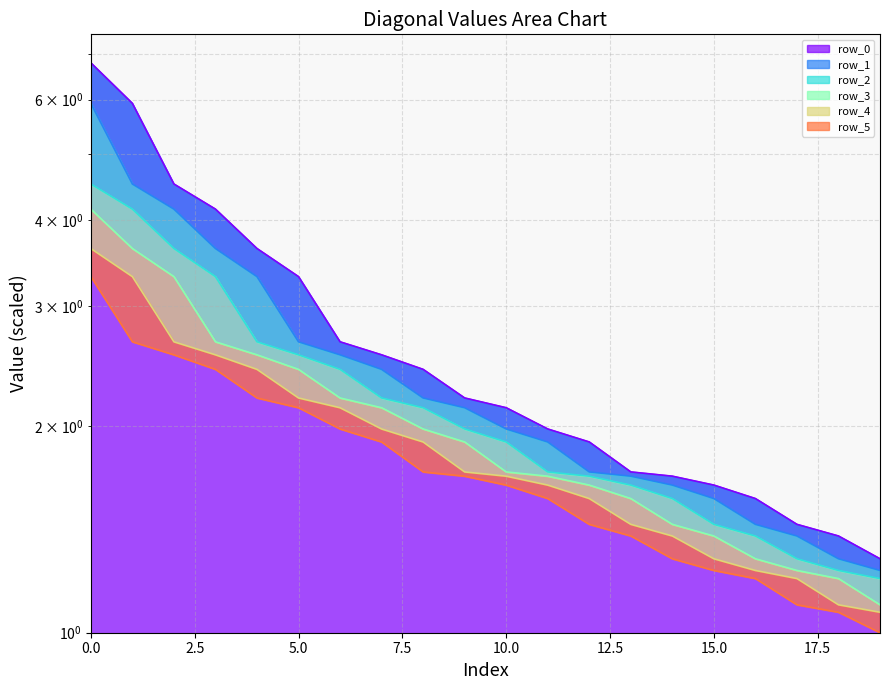

Reading left to right, extract all data points from this chart.

row_0: 0=6.8	1=5.9	2=4.5	3=4.2	4=3.6	5=3.3	6=2.7	7=2.5	8=2.4	9=2.2	10=2.1	11=2.0	12=1.9	13=1.7	14=1.7	15=1.6	16=1.6	17=1.4	18=1.4	19=1.3
row_1: 0=5.9	1=4.5	2=4.2	3=3.6	4=3.3	5=2.7	6=2.5	7=2.4	8=2.2	9=2.1	10=2.0	11=1.9	12=1.7	13=1.7	14=1.6	15=1.6	16=1.4	17=1.4	18=1.3	19=1.2
row_2: 0=4.5	1=4.2	2=3.6	3=3.3	4=2.7	5=2.5	6=2.4	7=2.2	8=2.1	9=2.0	10=1.9	11=1.7	12=1.7	13=1.6	14=1.6	15=1.4	16=1.4	17=1.3	18=1.2	19=1.2
row_3: 0=4.2	1=3.6	2=3.3	3=2.7	4=2.5	5=2.4	6=2.2	7=2.1	8=2.0	9=1.9	10=1.7	11=1.7	12=1.6	13=1.6	14=1.4	15=1.4	16=1.3	17=1.2	18=1.2	19=1.1
row_4: 0=3.6	1=3.3	2=2.7	3=2.5	4=2.4	5=2.2	6=2.1	7=2.0	8=1.9	9=1.7	10=1.7	11=1.6	12=1.6	13=1.4	14=1.4	15=1.3	16=1.2	17=1.2	18=1.1	19=1.1
row_5: 0=3.3	1=2.7	2=2.5	3=2.4	4=2.2	5=2.1	6=2.0	7=1.9	8=1.7	9=1.7	10=1.6	11=1.6	12=1.4	13=1.4	14=1.3	15=1.2	16=1.2	17=1.1	18=1.1	19=1.0